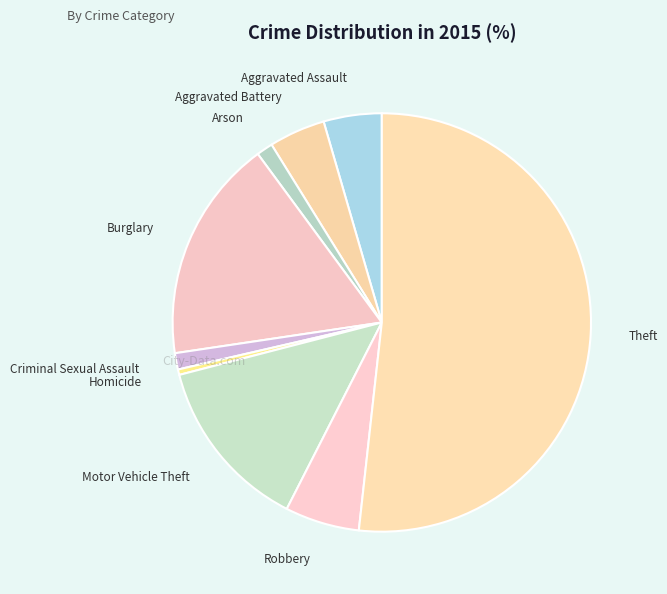

Does Theft account for over 50% of the chart?

Yes